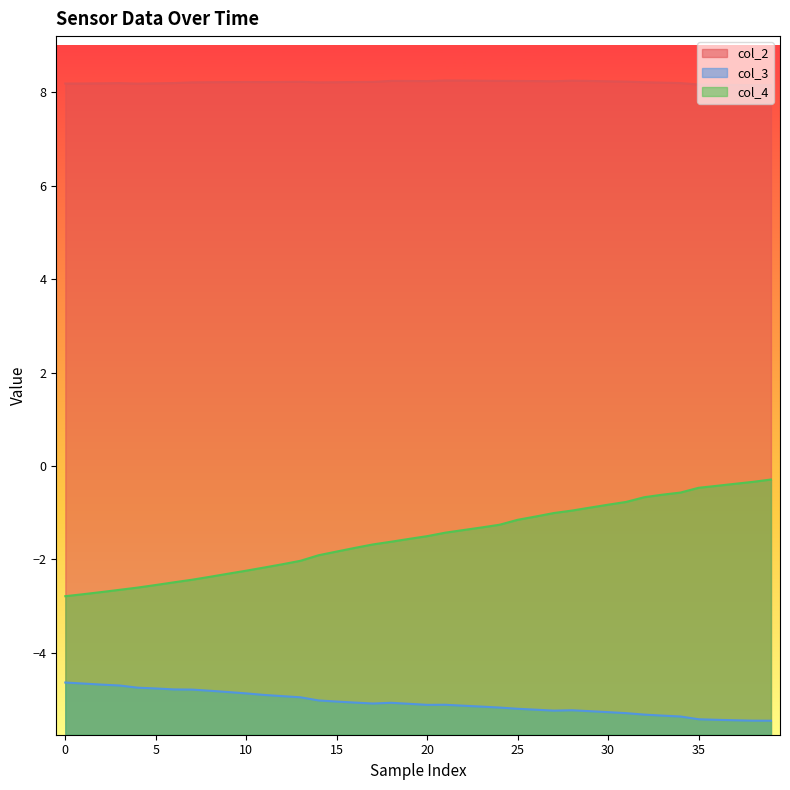

Which series has the largest total across all categories?

col_2